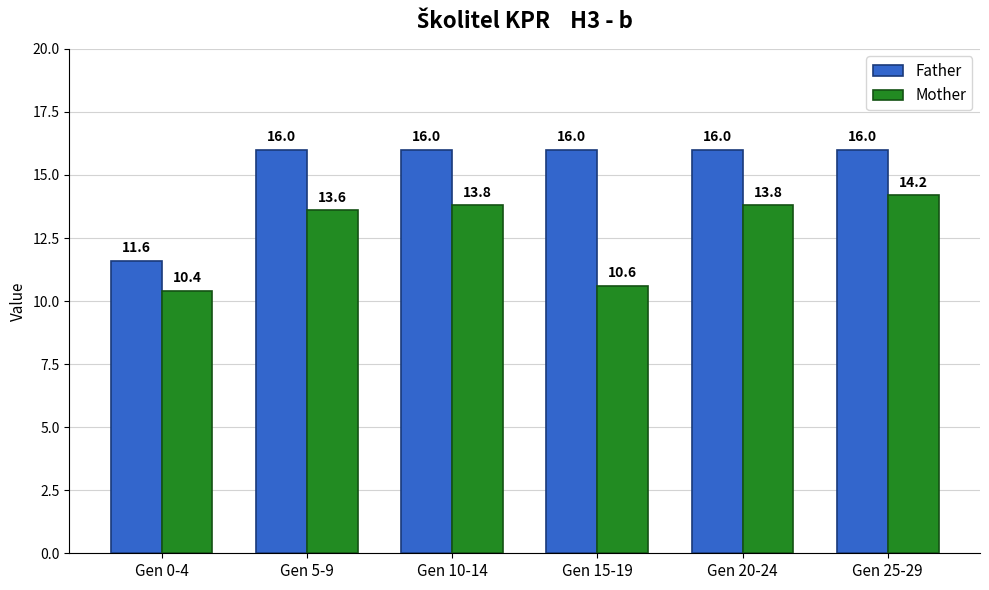

What is the average value of the Father series?

15.3